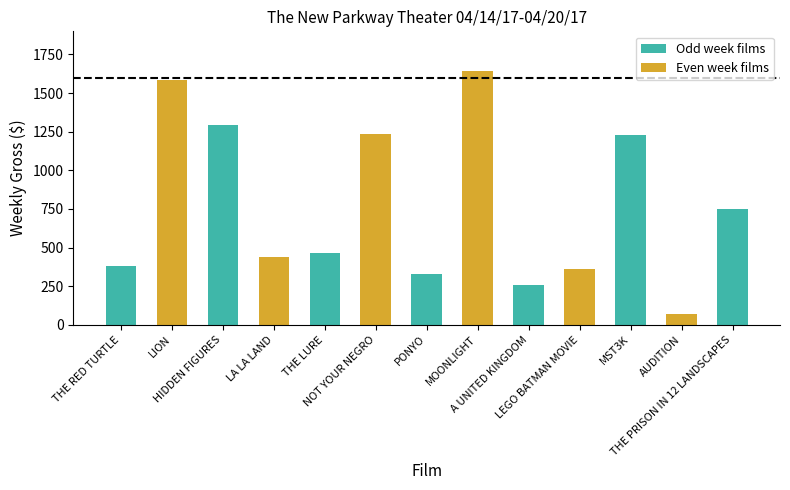

What position from the left is NOT YOUR NEGRO?

6